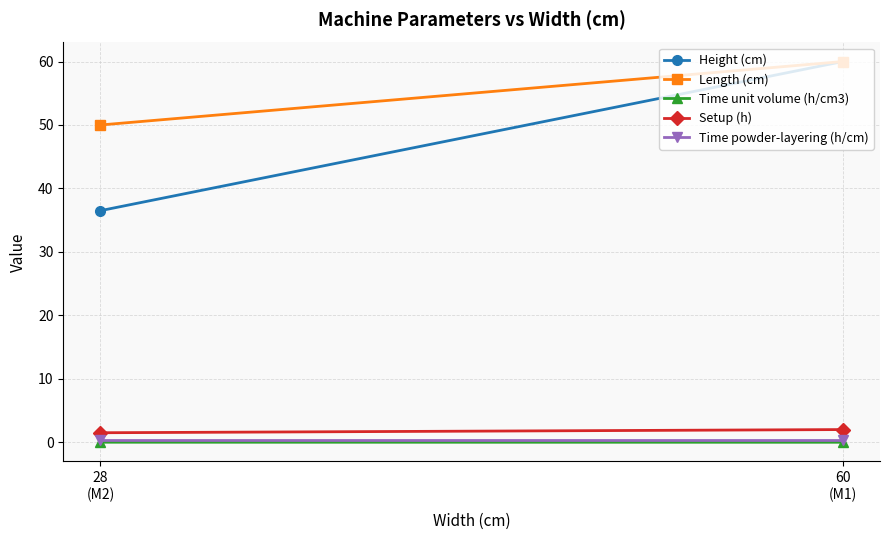

Which series has the largest range (max minus min)?

Height (cm)